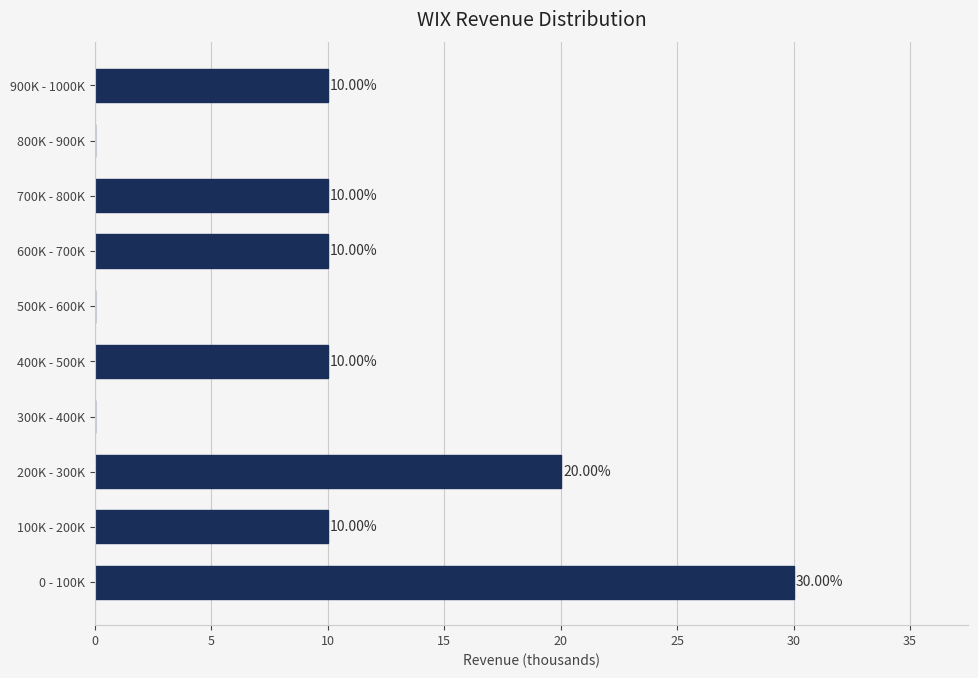

What is the change in value from 200K - 300K to 800K - 900K?

-20